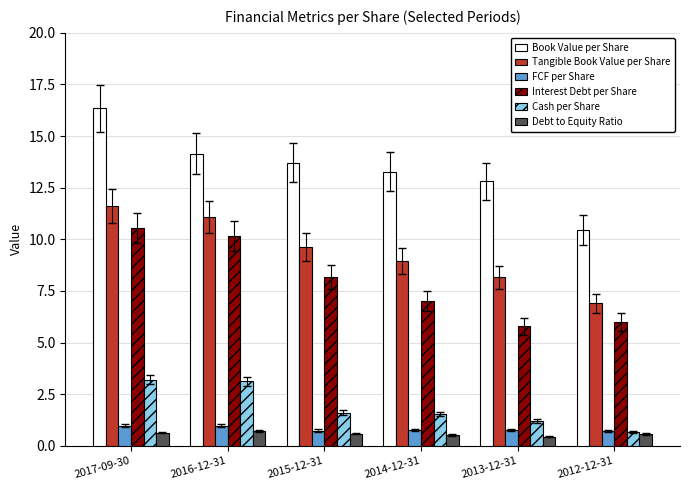

How many series are shown in this chart?

6